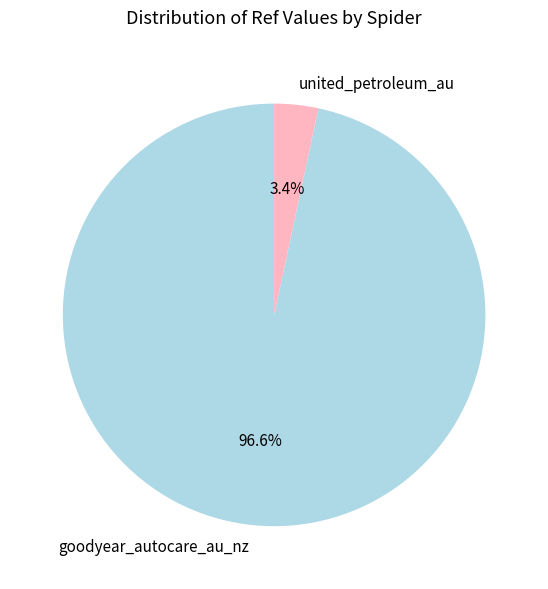

Is it true that goodyear_autocare_au_nz is 84% of the pie?

False